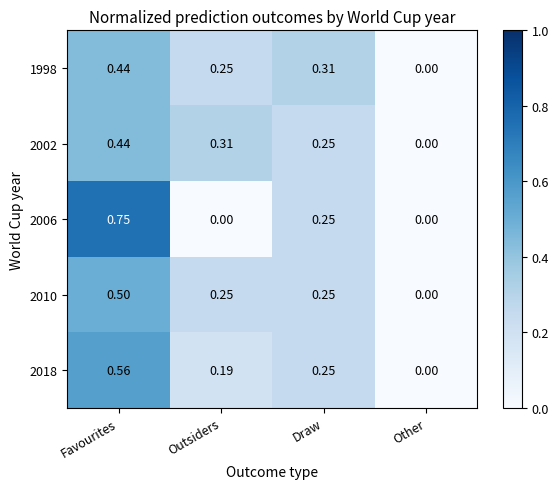

Count the number of categories in the chart.

4